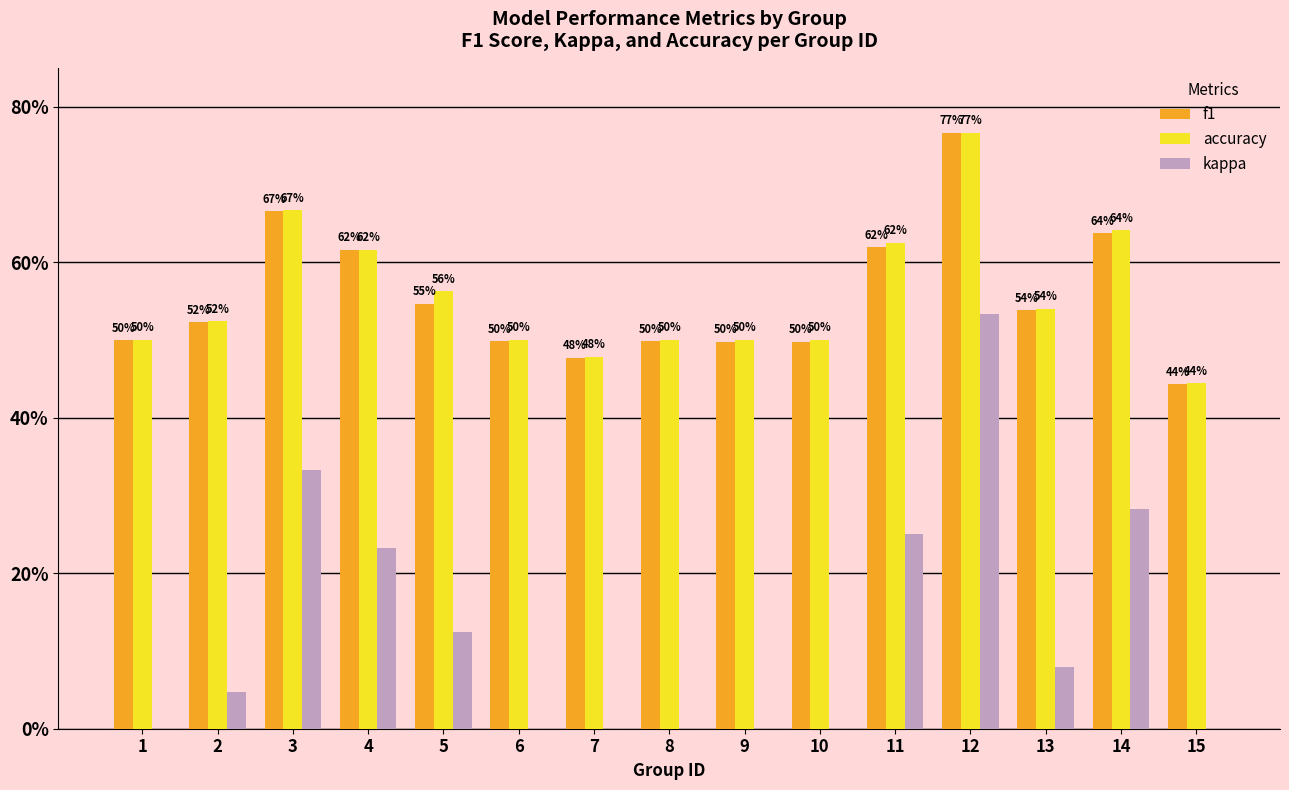

What are all the series names shown in the legend?

f1, accuracy, kappa